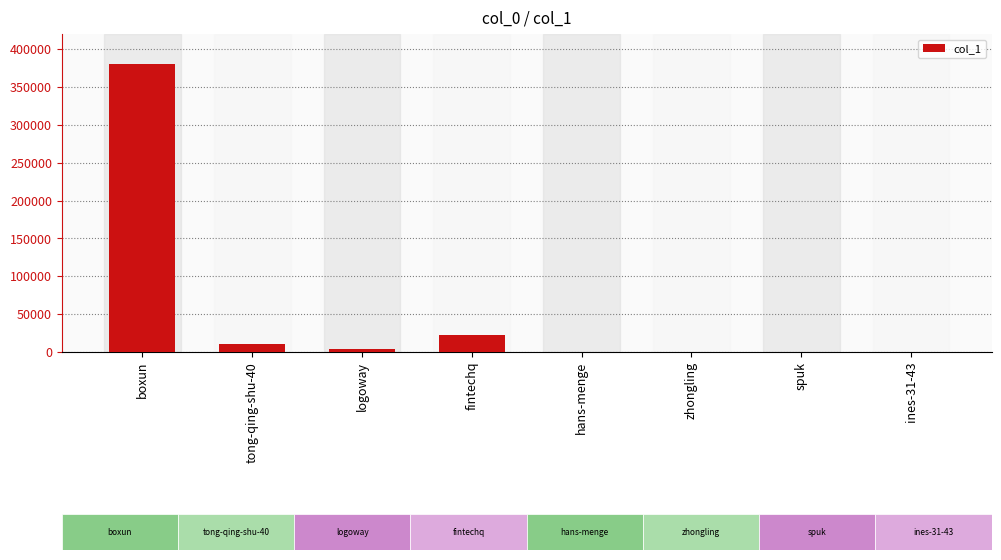

True or false: the data shows 244407 at boxun.

False